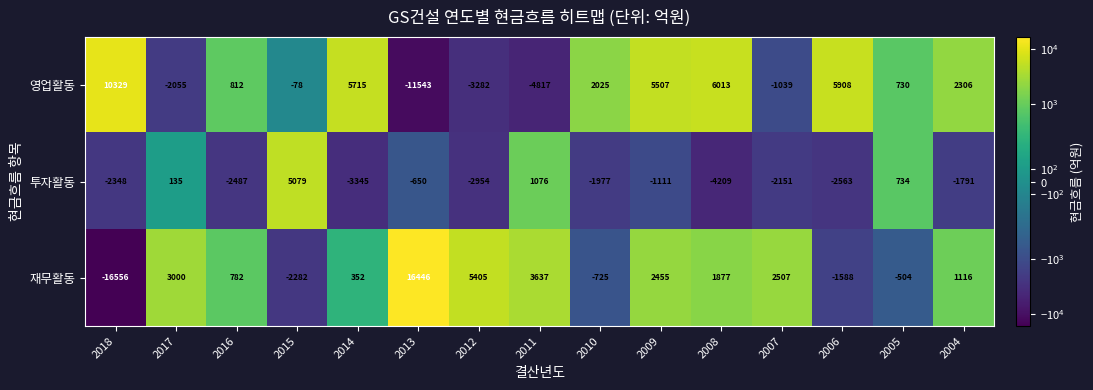

How many distinct data groups are displayed?

3